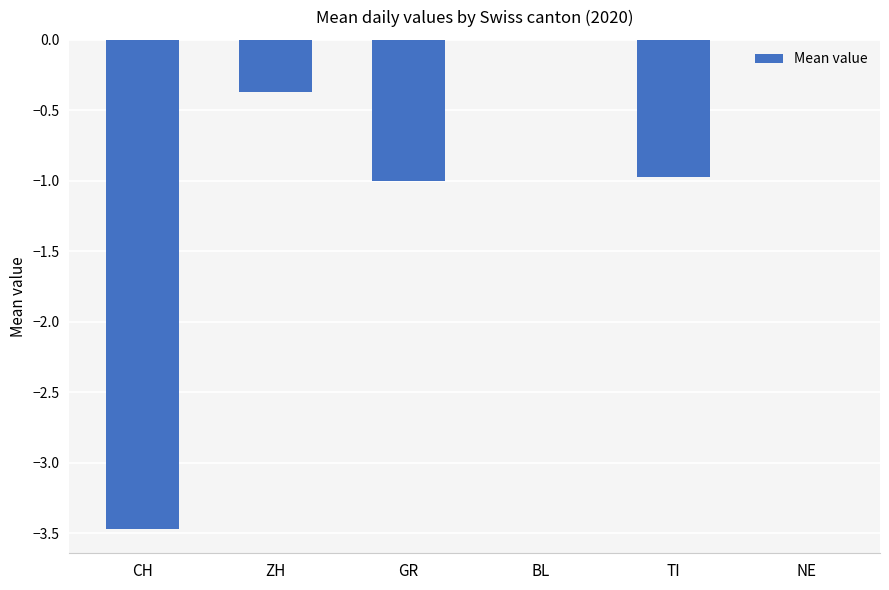

Reading left to right, what are all the values shown in this chart?

CH=-3.5	ZH=-0.4	GR=-1.0	BL=0.0	TI=-1.0	NE=0.0